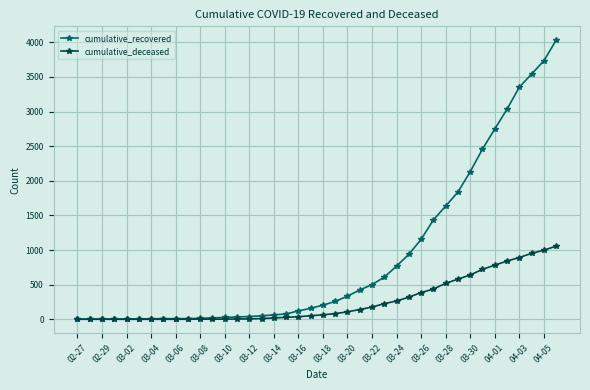

List the series in order of their overall mean, lowest first.

cumulative_deceased, cumulative_recovered